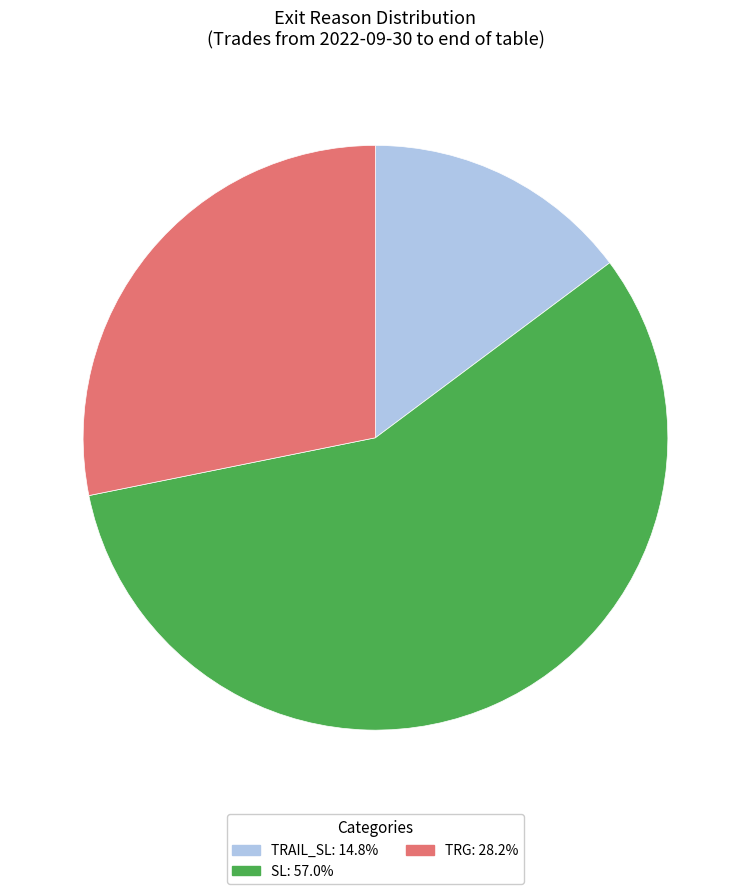

How many segments does this pie chart have?

3